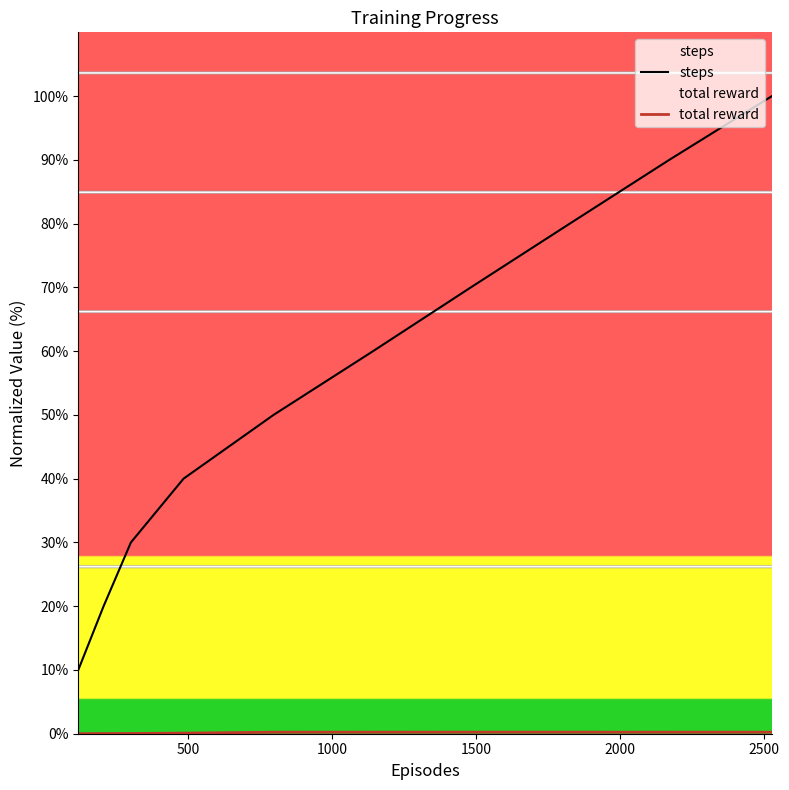

Which series has the widest spread of values?

steps